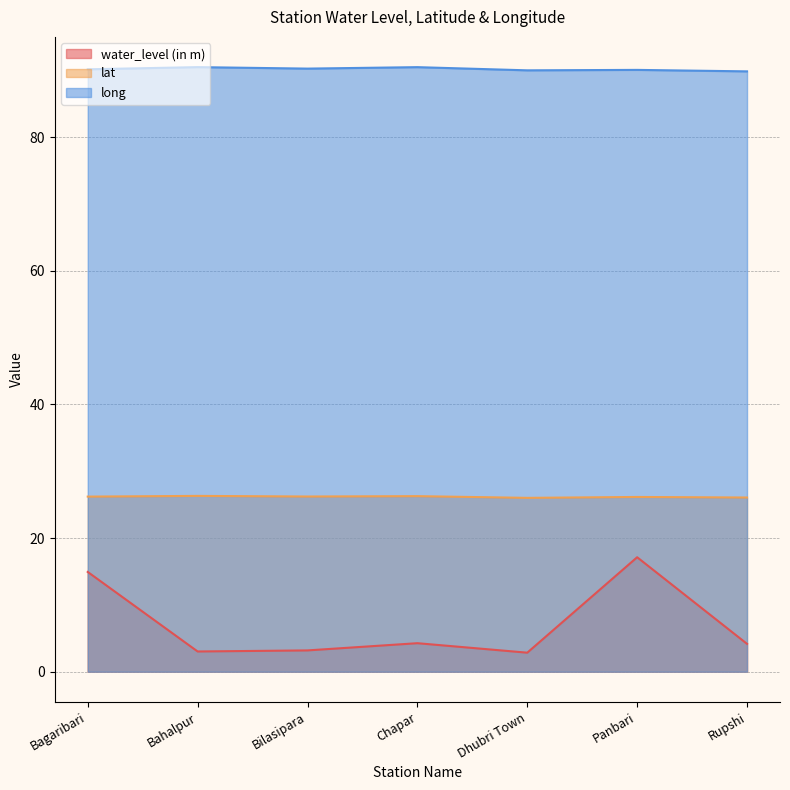

What is the spread (max minus min) of values at Rupshi?

85.7